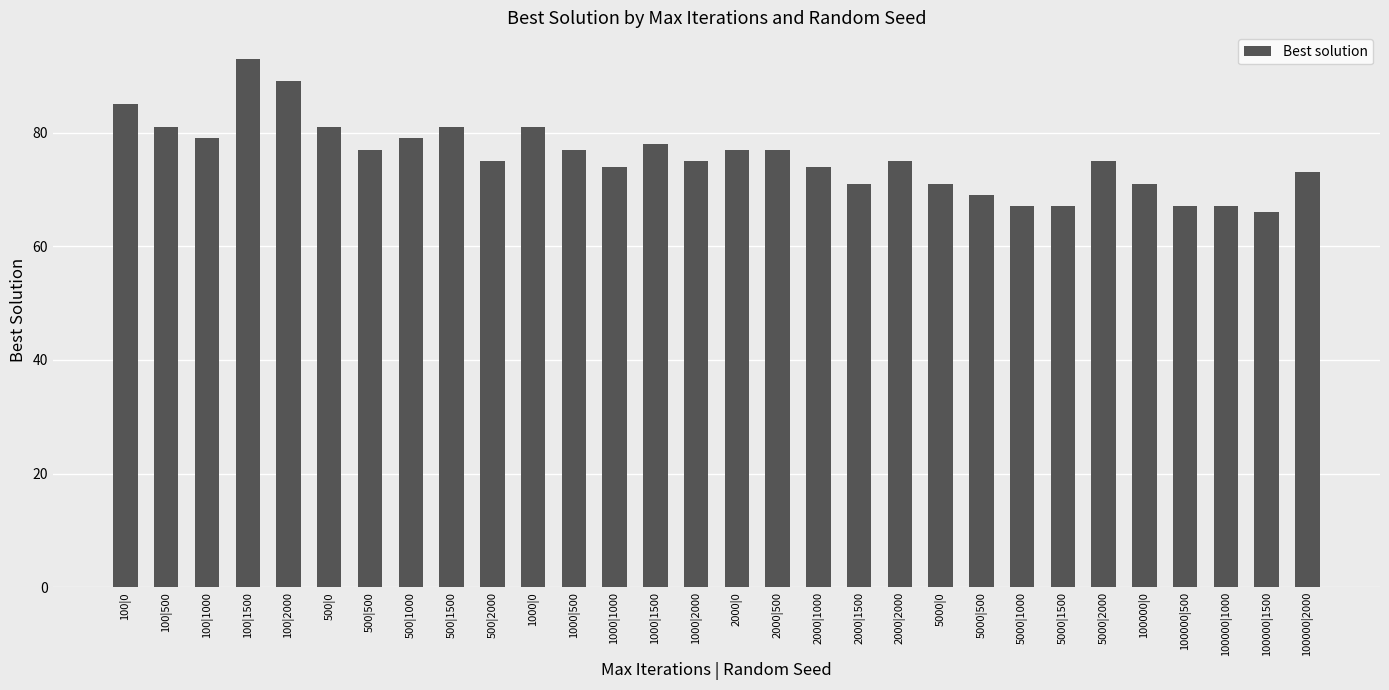

What is the sum of all values?

2272